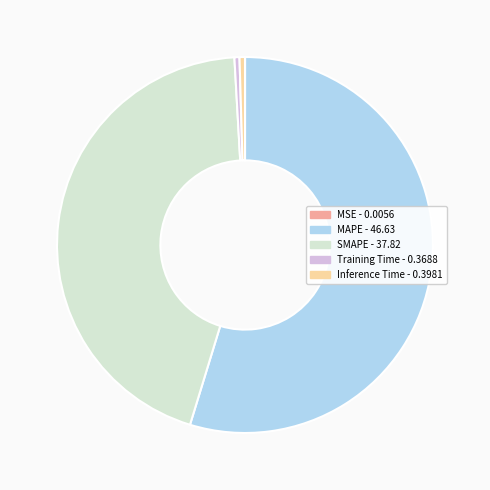

Is the sum of Inference Time and SMAPE greater than half?

No